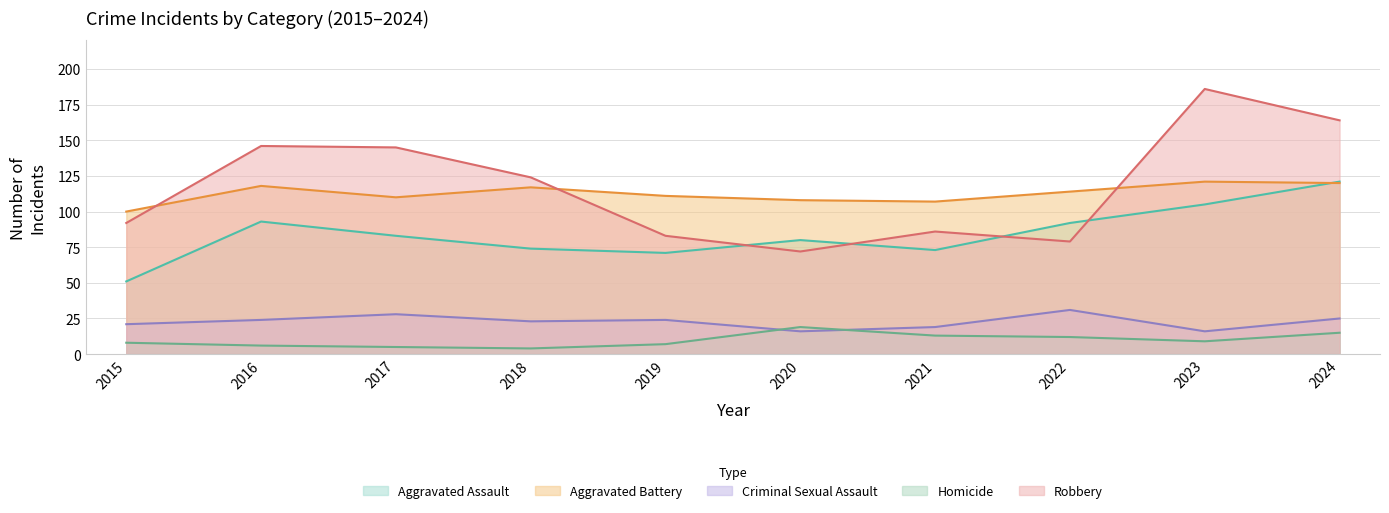

Is it true that Homicide equals 8 at 2021?

False